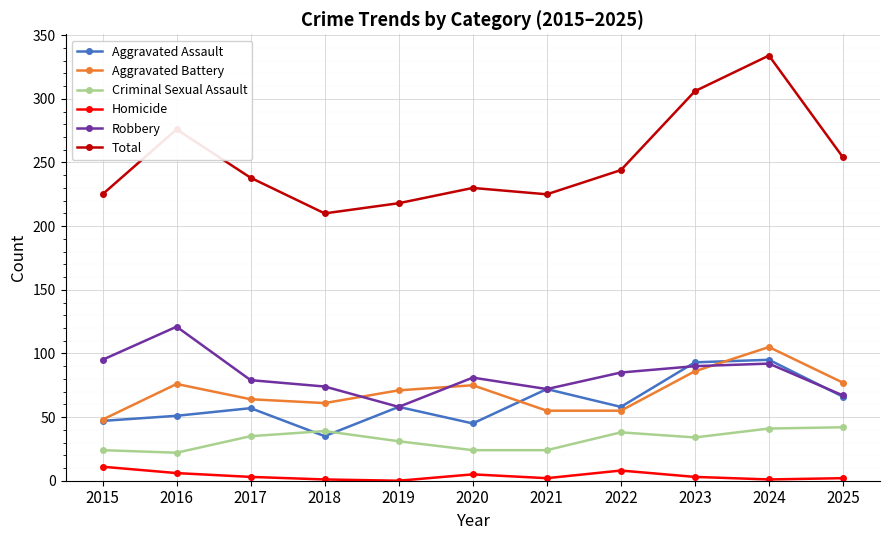

Where do Aggravated Assault and Criminal Sexual Assault first cross each other?

2017 and 2018